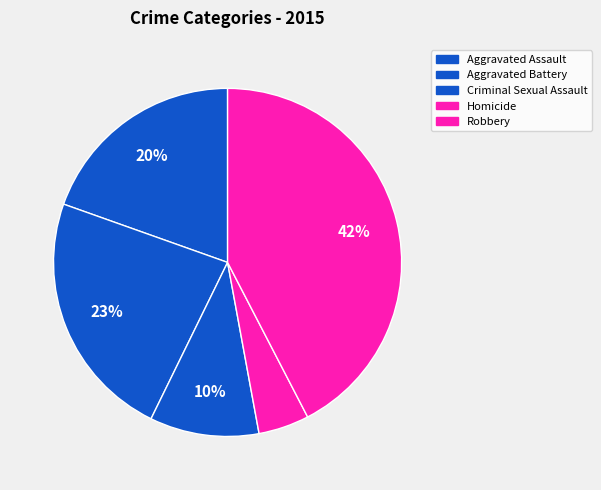

To the nearest percent, what is the difference between the Homicide and Aggravated Battery slice percentages?

18%